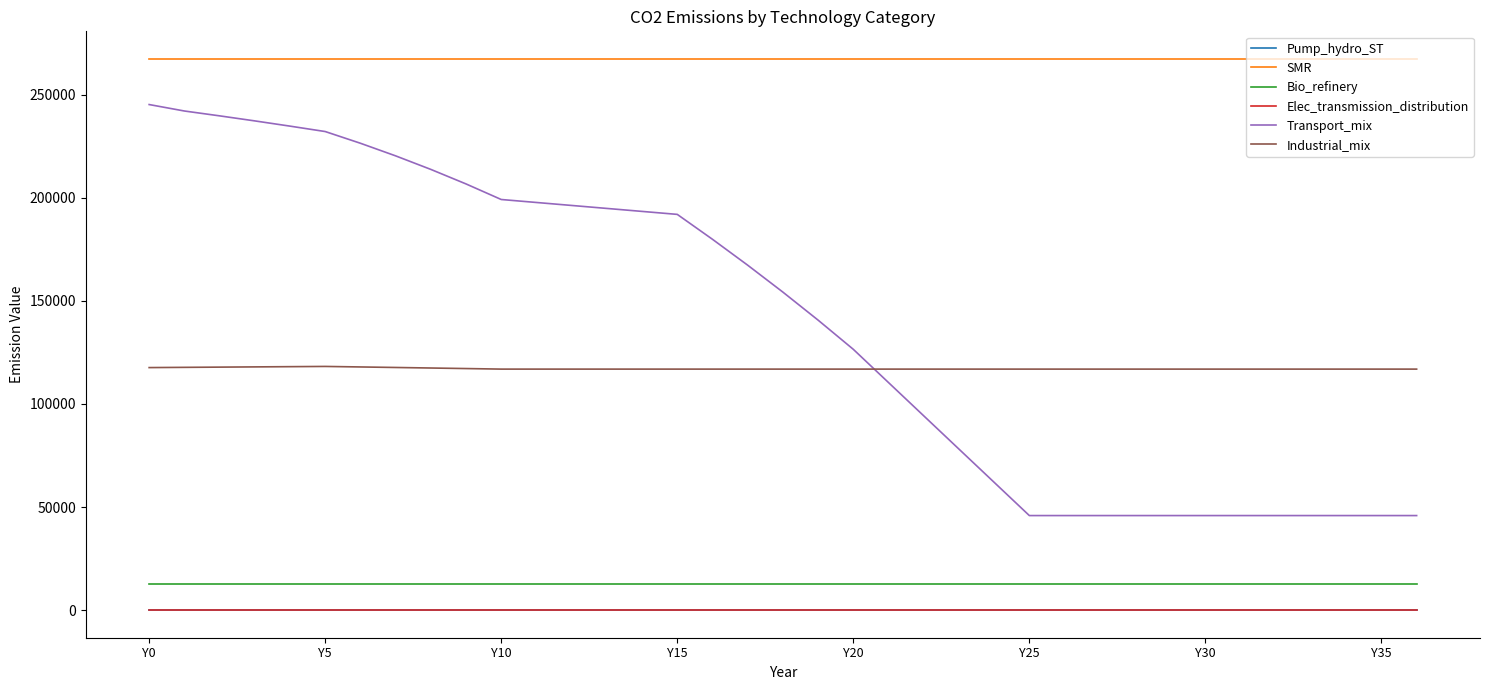

What is the sum of all Bio_refinery values?

472227.2